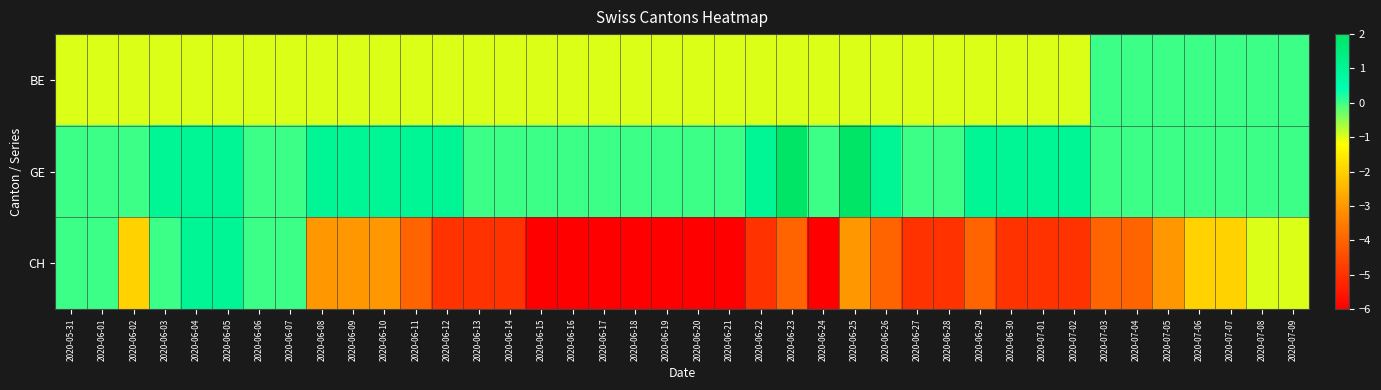

Reading left to right, list all the values displayed in this chart.

BE: 2020-05-31=-1	2020-06-01=-1	2020-06-02=-1	2020-06-03=-1	2020-06-04=-1	2020-06-05=-1	2020-06-06=-1	2020-06-07=-1	2020-06-08=-1	2020-06-09=-1	2020-06-10=-1	2020-06-11=-1	2020-06-12=-1	2020-06-13=-1	2020-06-14=-1	2020-06-15=-1	2020-06-16=-1	2020-06-17=-1	2020-06-18=-1	2020-06-19=-1	2020-06-20=-1	2020-06-21=-1	2020-06-22=-1	2020-06-23=-1	2020-06-24=-1	2020-06-25=-1	2020-06-26=-1	2020-06-27=-1	2020-06-28=-1	2020-06-29=-1	2020-06-30=-1	2020-07-01=-1	2020-07-02=-1	2020-07-03=0	2020-07-04=0	2020-07-05=0	2020-07-06=0	2020-07-07=0	2020-07-08=0	2020-07-09=0
GE: 2020-05-31=0	2020-06-01=0	2020-06-02=0	2020-06-03=1	2020-06-04=1	2020-06-05=1	2020-06-06=0	2020-06-07=0	2020-06-08=1	2020-06-09=1	2020-06-10=1	2020-06-11=1	2020-06-12=1	2020-06-13=0	2020-06-14=0	2020-06-15=0	2020-06-16=0	2020-06-17=0	2020-06-18=0	2020-06-19=0	2020-06-20=0	2020-06-21=0	2020-06-22=1	2020-06-23=2	2020-06-24=0	2020-06-25=2	2020-06-26=1	2020-06-27=0	2020-06-28=0	2020-06-29=1	2020-06-30=1	2020-07-01=1	2020-07-02=1	2020-07-03=0	2020-07-04=0	2020-07-05=0	2020-07-06=0	2020-07-07=0	2020-07-08=0	2020-07-09=0
CH: 2020-05-31=0	2020-06-01=0	2020-06-02=-2	2020-06-03=0	2020-06-04=1	2020-06-05=1	2020-06-06=0	2020-06-07=0	2020-06-08=-3	2020-06-09=-3	2020-06-10=-3	2020-06-11=-4	2020-06-12=-5	2020-06-13=-5	2020-06-14=-5	2020-06-15=-6	2020-06-16=-6	2020-06-17=-6	2020-06-18=-6	2020-06-19=-6	2020-06-20=-6	2020-06-21=-6	2020-06-22=-5	2020-06-23=-4	2020-06-24=-6	2020-06-25=-3	2020-06-26=-4	2020-06-27=-5	2020-06-28=-5	2020-06-29=-4	2020-06-30=-5	2020-07-01=-5	2020-07-02=-5	2020-07-03=-4	2020-07-04=-4	2020-07-05=-3	2020-07-06=-2	2020-07-07=-2	2020-07-08=-1	2020-07-09=-1